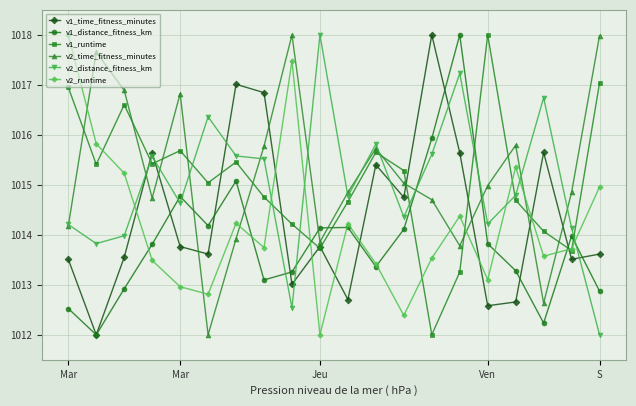

How many times do v1_runtime and v1_distance_fitness_km cross each other?

6